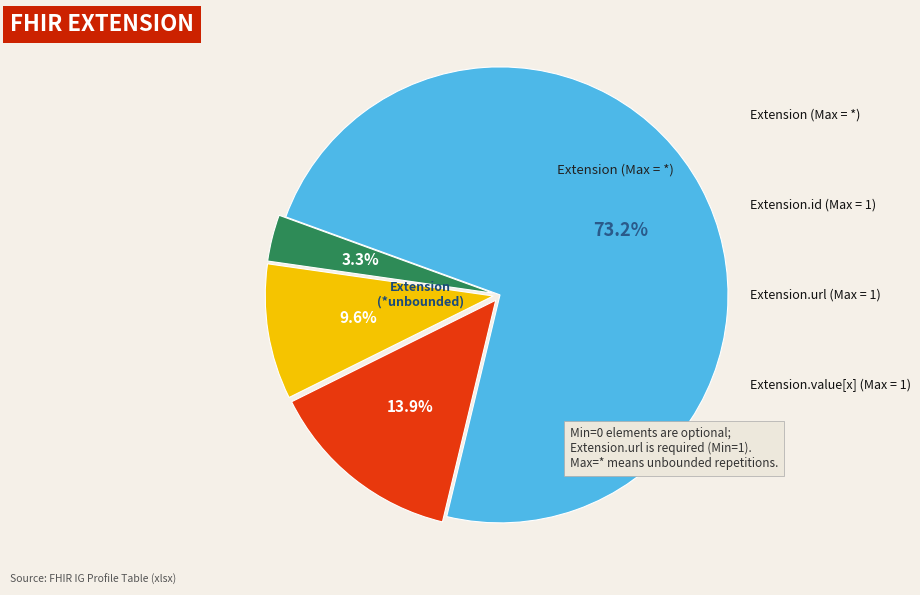

Count the number of slices in the pie.

4